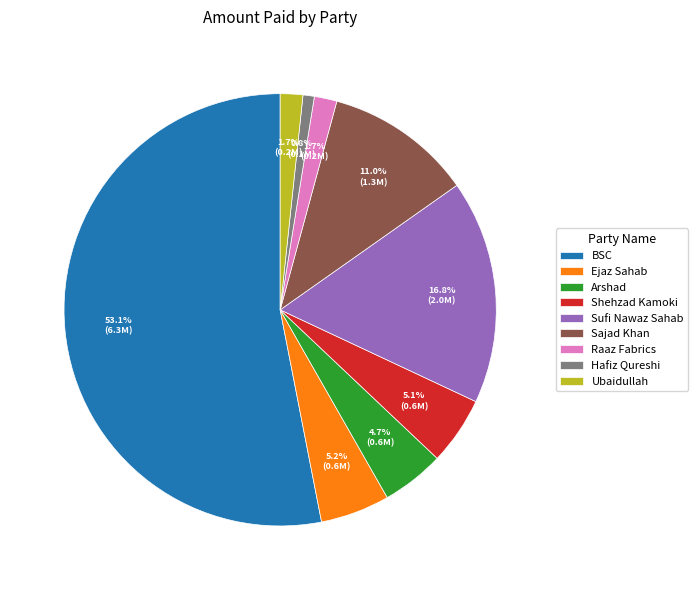

How many slices are in this pie chart?

9